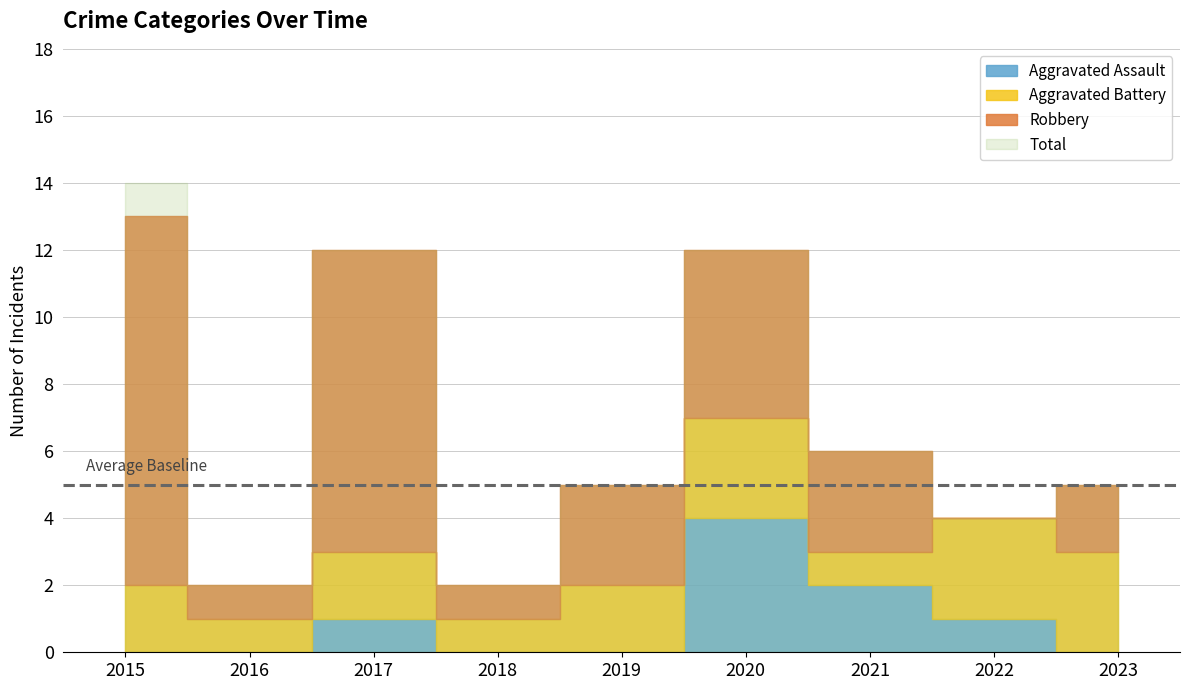

What is the sum of the Aggravated Battery values at 2021 and 2015?

3